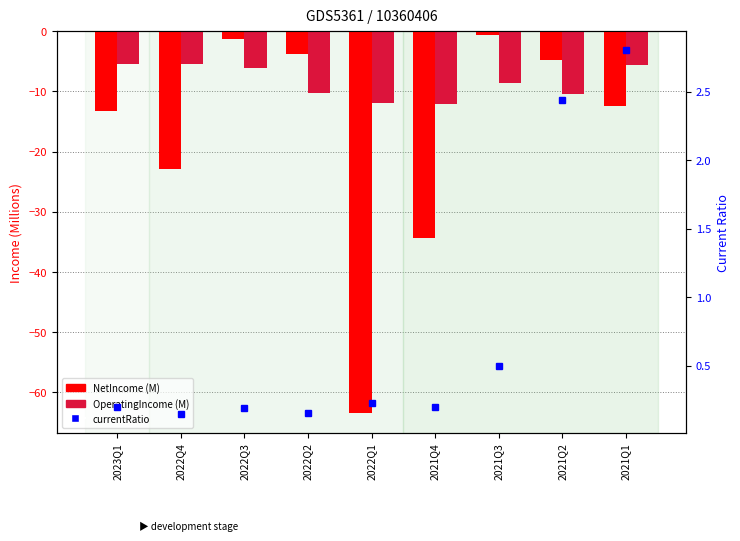

Which series has the largest total across all categories?

currentRatio